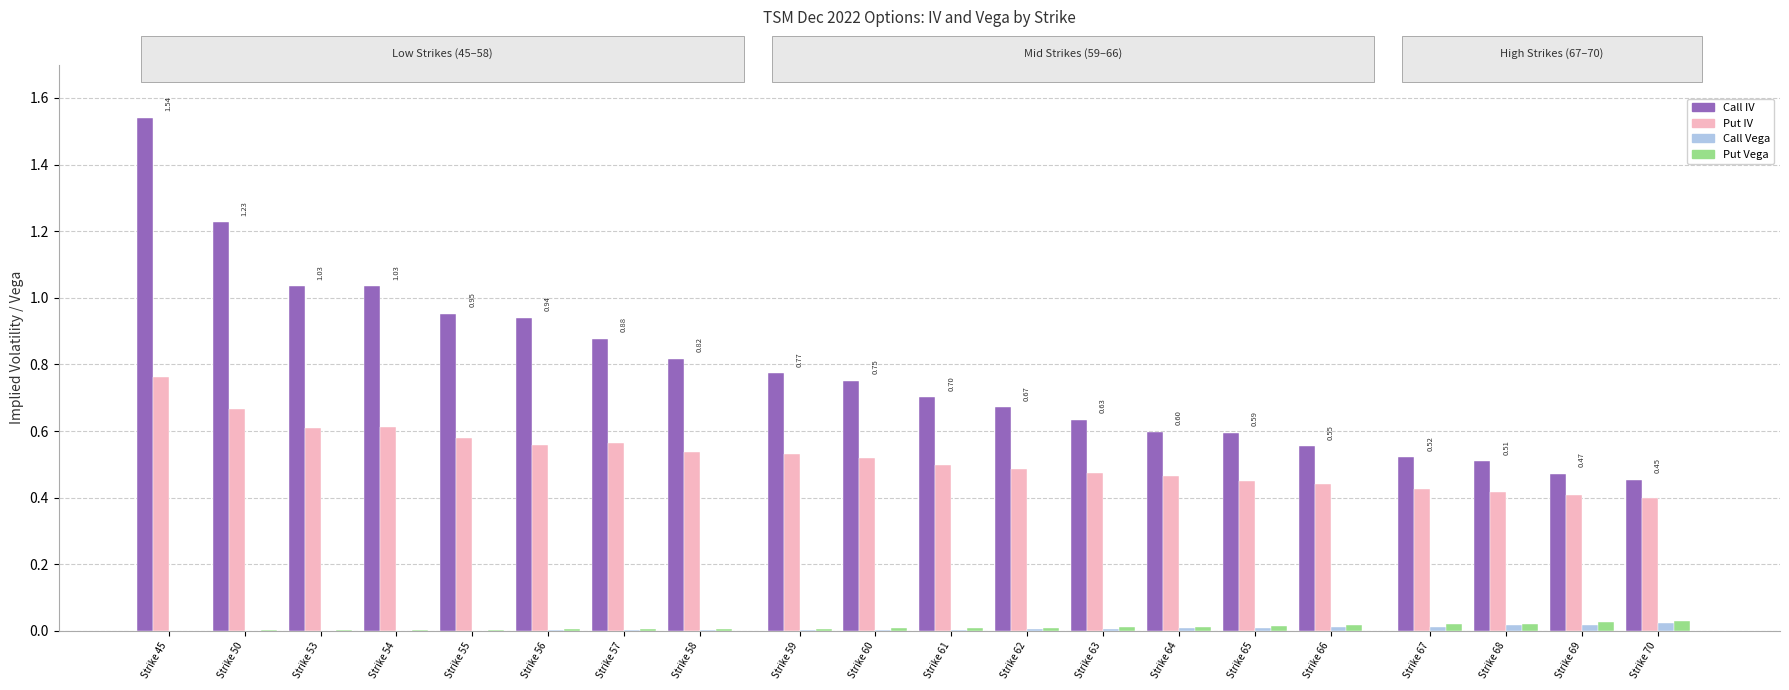

What is the difference between the maximum and minimum values in the Call IV series?

1.1